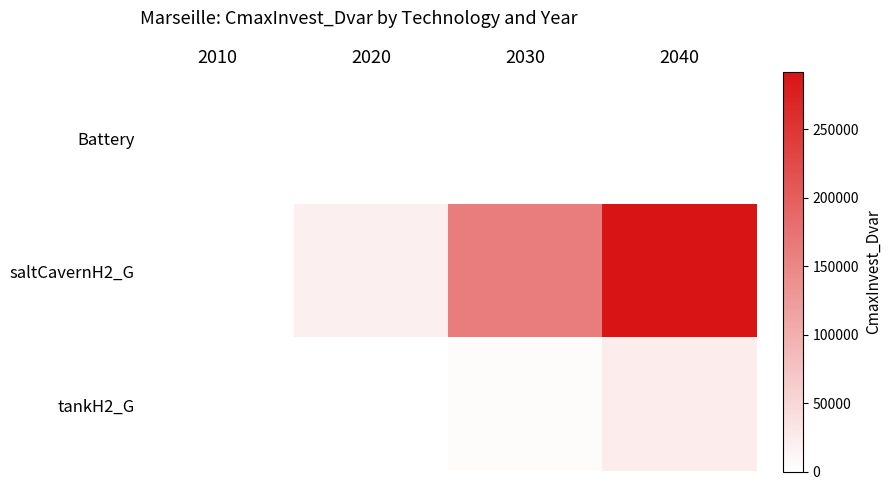

Which series has the widest spread of values?

saltCavernH2_G